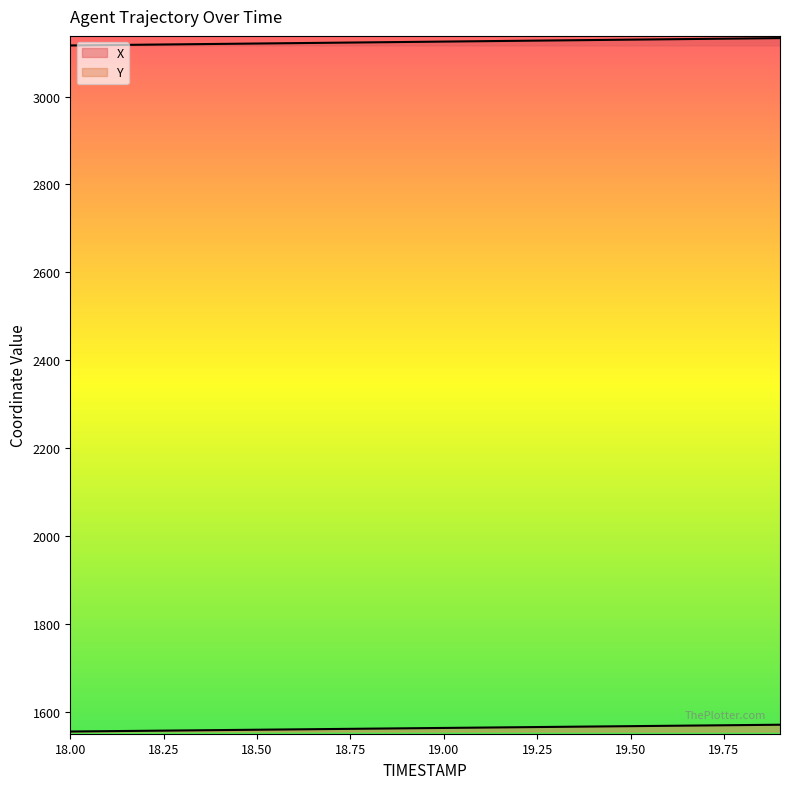

At which label does Y first exceed 1562?

18.9